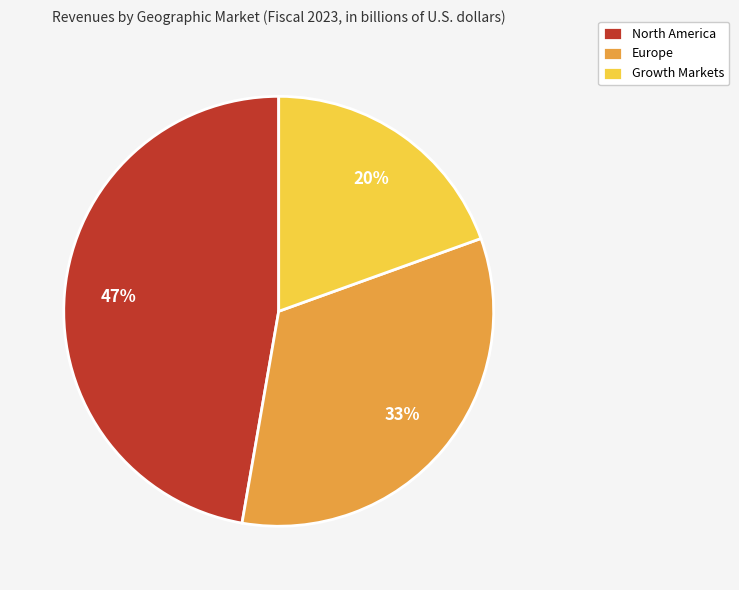

To the nearest percent, what percentage of the pie is Europe?

33%